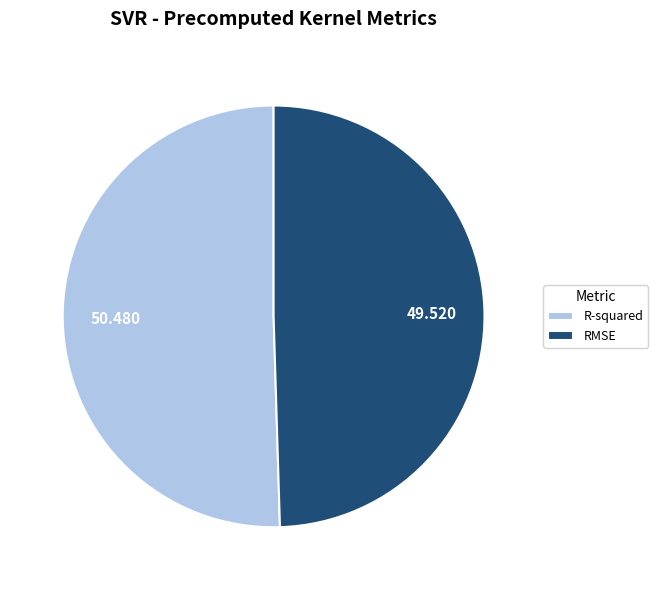

Which category has the biggest portion of the pie?

R-squared